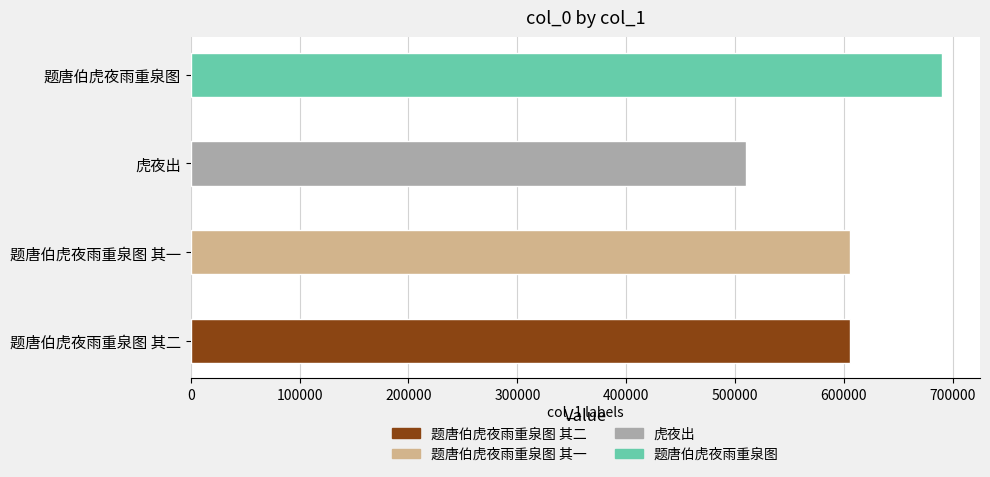

What is the smallest value displayed?

510007